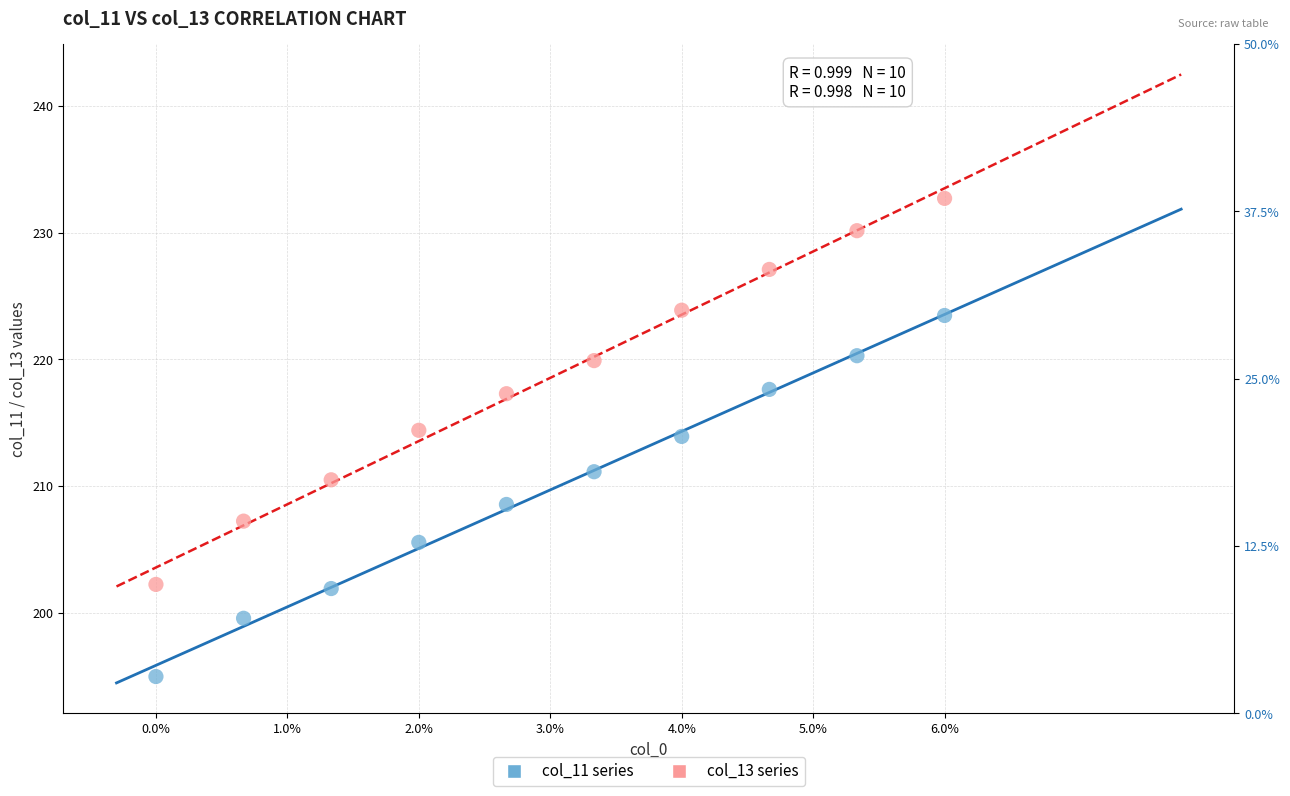

Which series reaches the minimum Y coordinate?

col_11 series